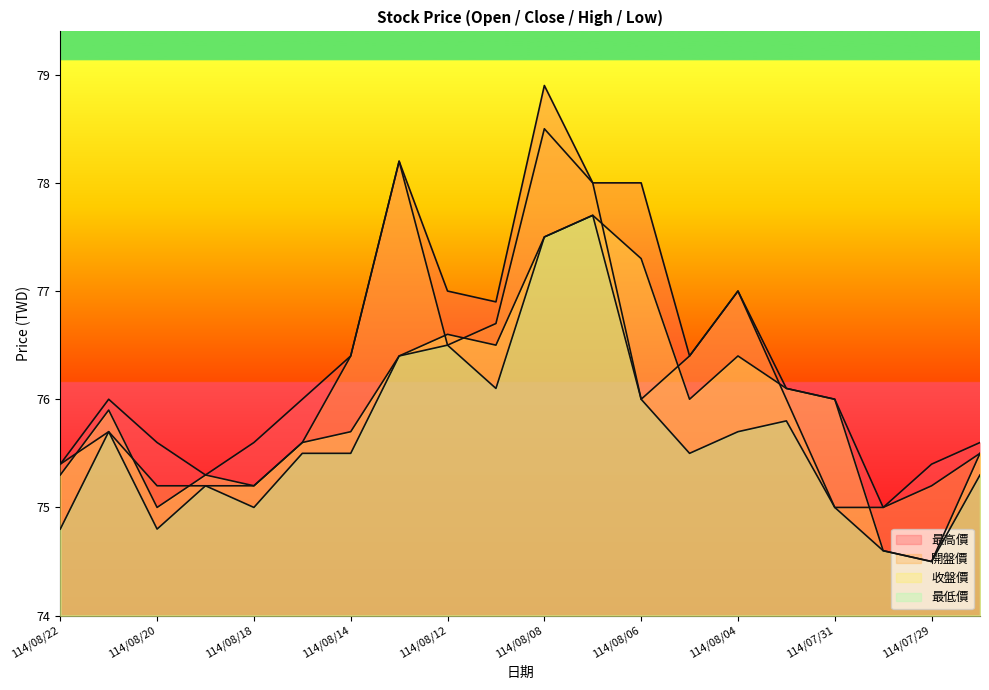

Which series has the largest range (max minus min)?

最高價